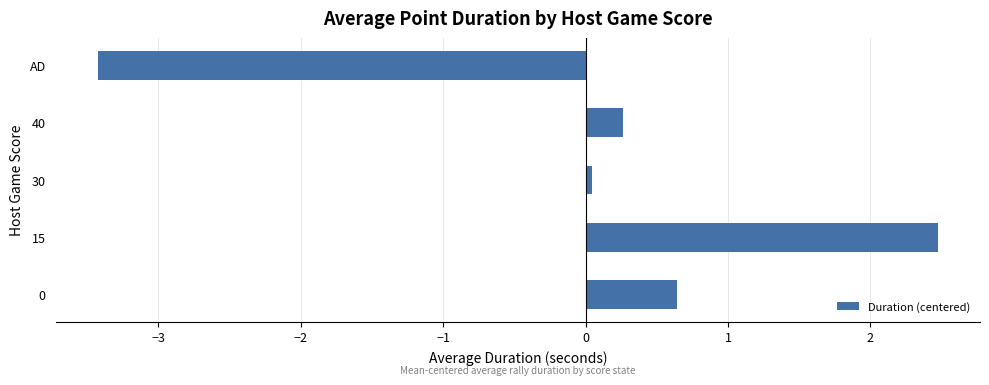

Which label corresponds to the largest value in the chart?

15